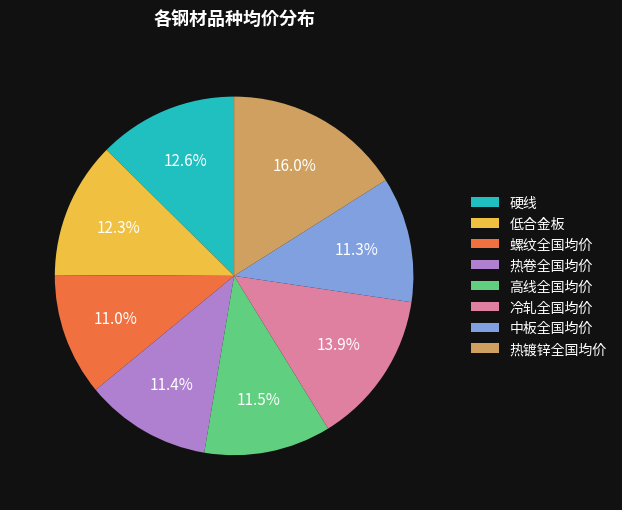

To the nearest percent, what portion does 硬线 represent?

13%